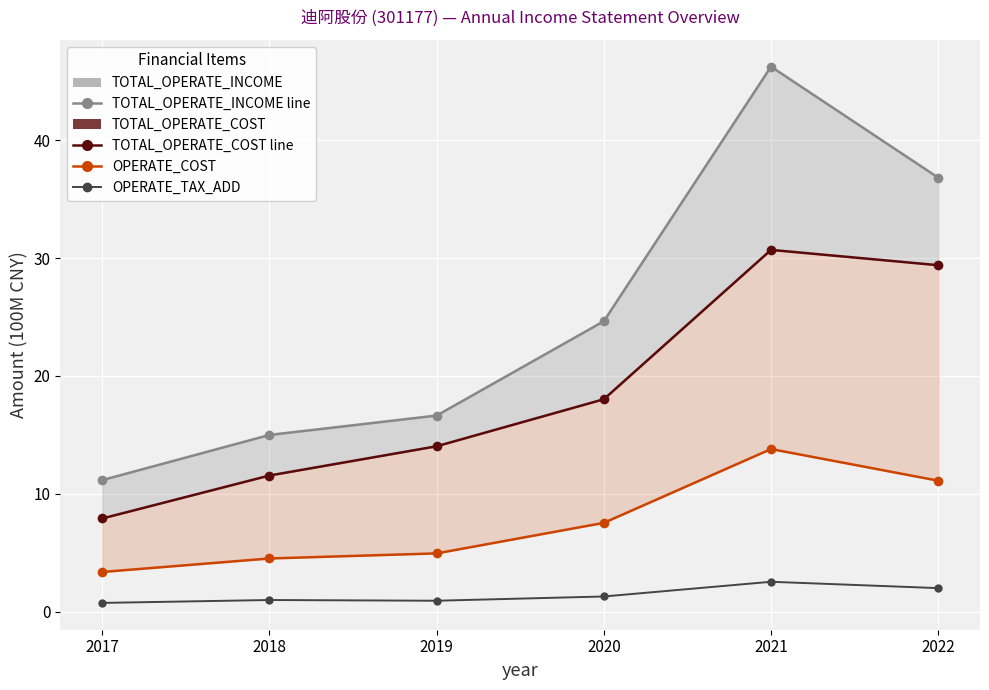

At 2017, list the series in order from smallest to largest.

OPERATE_TAX_ADD, OPERATE_COST, TOTAL_OPERATE_COST, TOTAL_OPERATE_INCOME